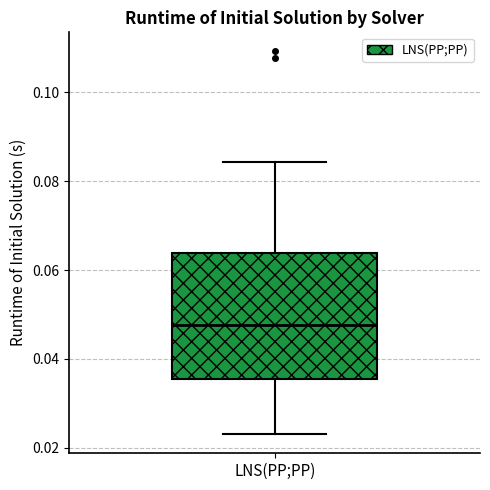

Where does the upper whisker of the box for LNS(PP;PP) end on the y-axis? The values are not printed on the chart, so give them approximately, as read against the axis.

0.084